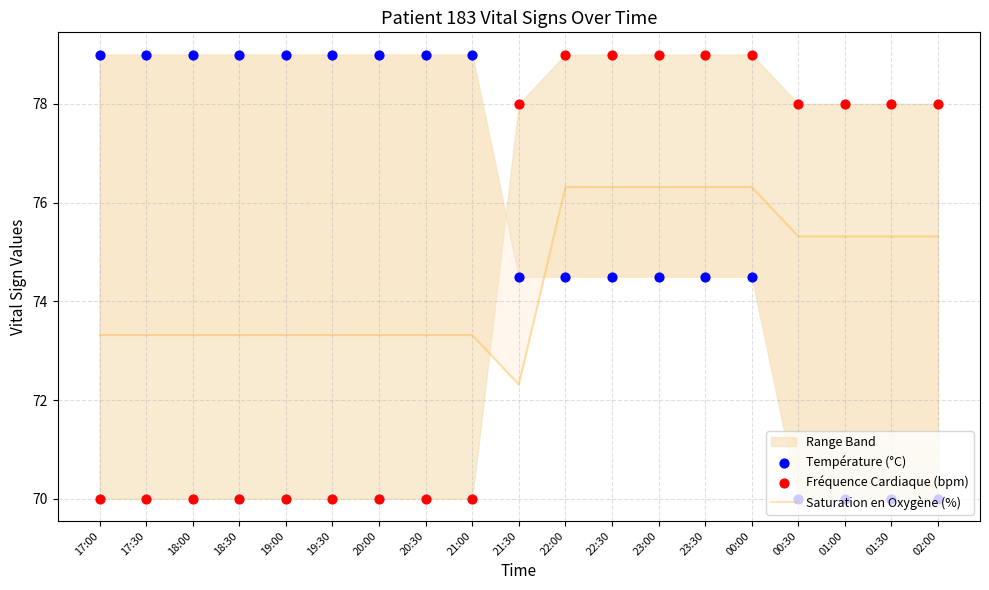

Which series reaches the maximum Y coordinate?

Température (°C)